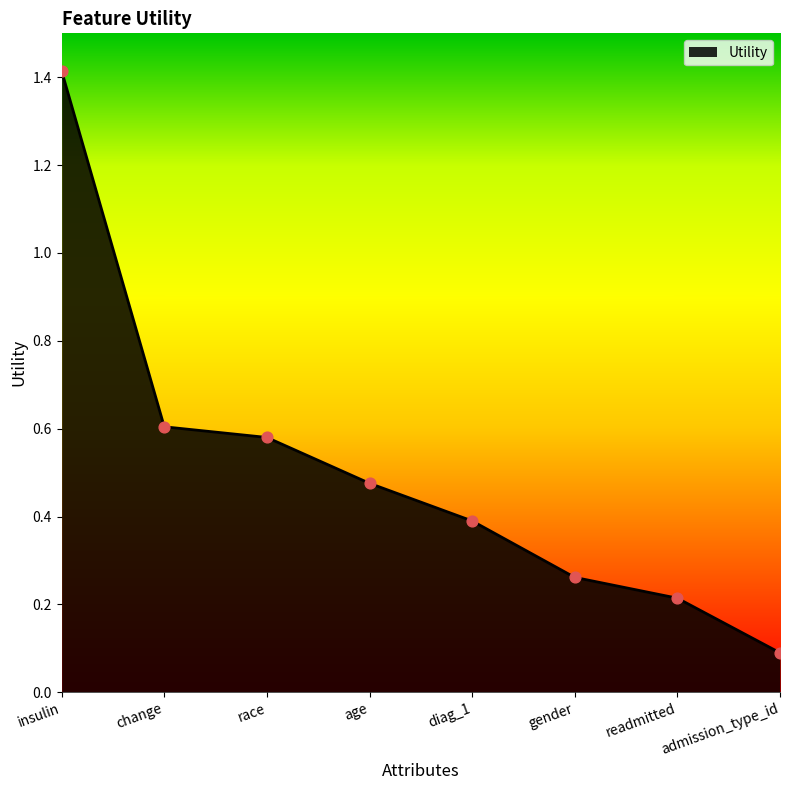

Between diag_1 and age, which is larger?

age